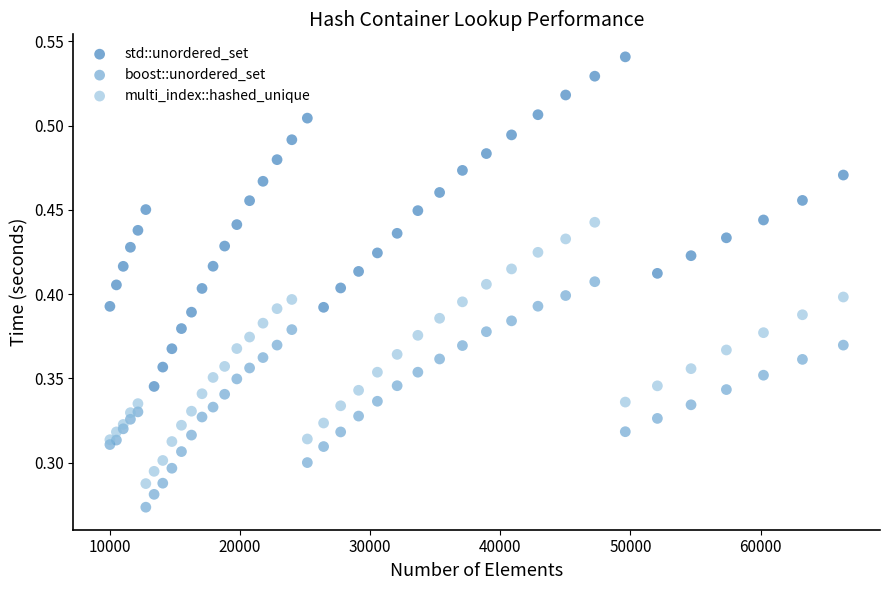

Which series contains the highest Y value?

std::unordered_set